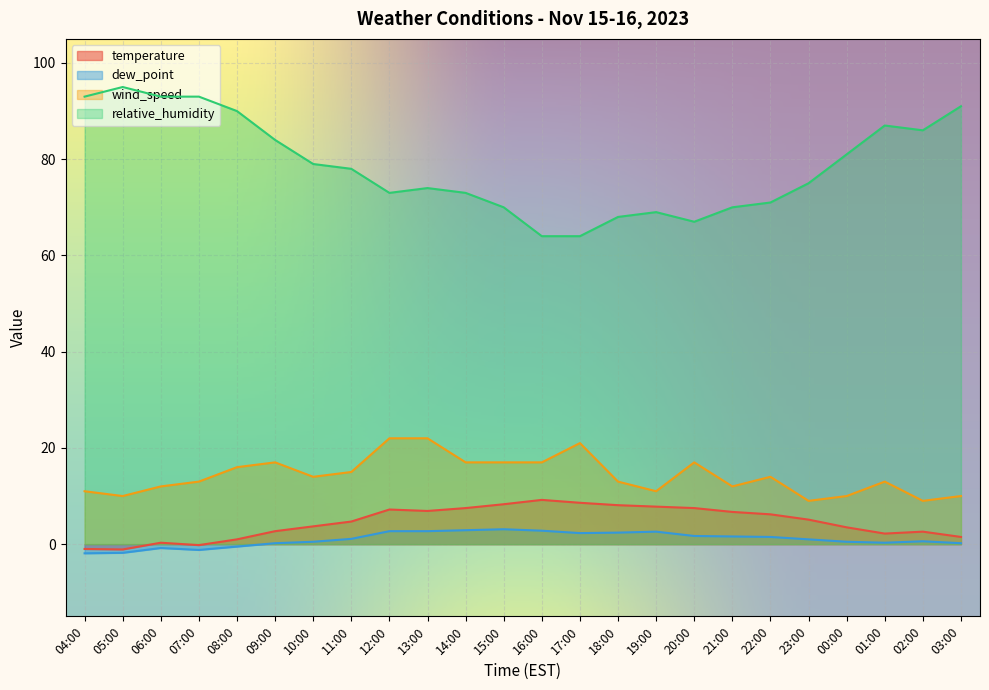

Does the chart display data point markers on the line(s)?

No